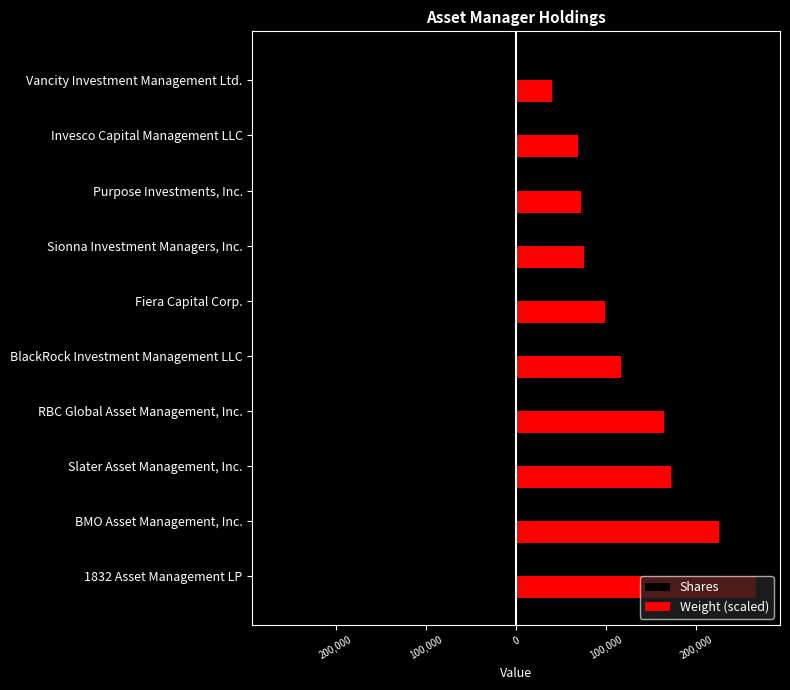

At how many categories does at least one series exceed 61584?

9